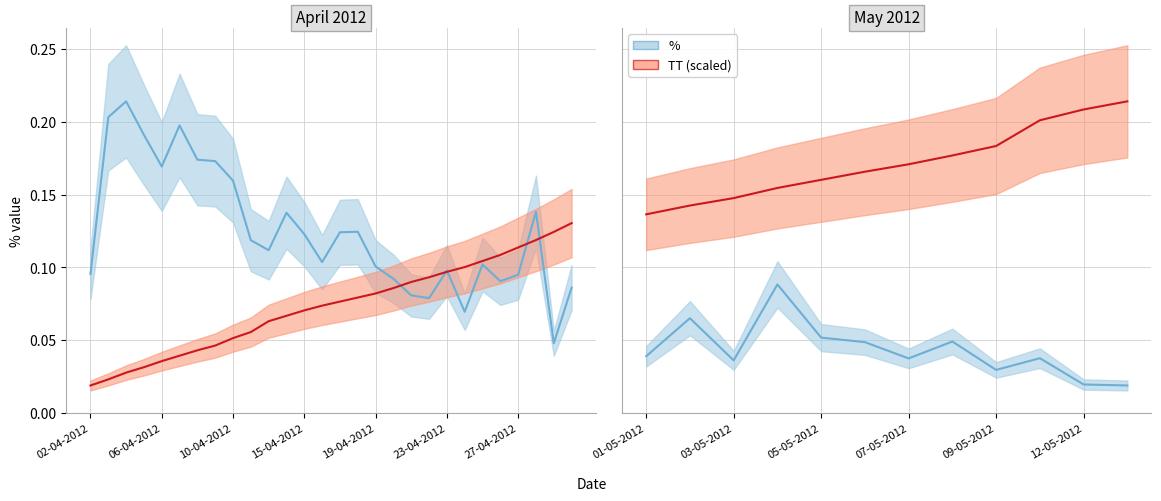

What is the total value across all series at 7?

0.2